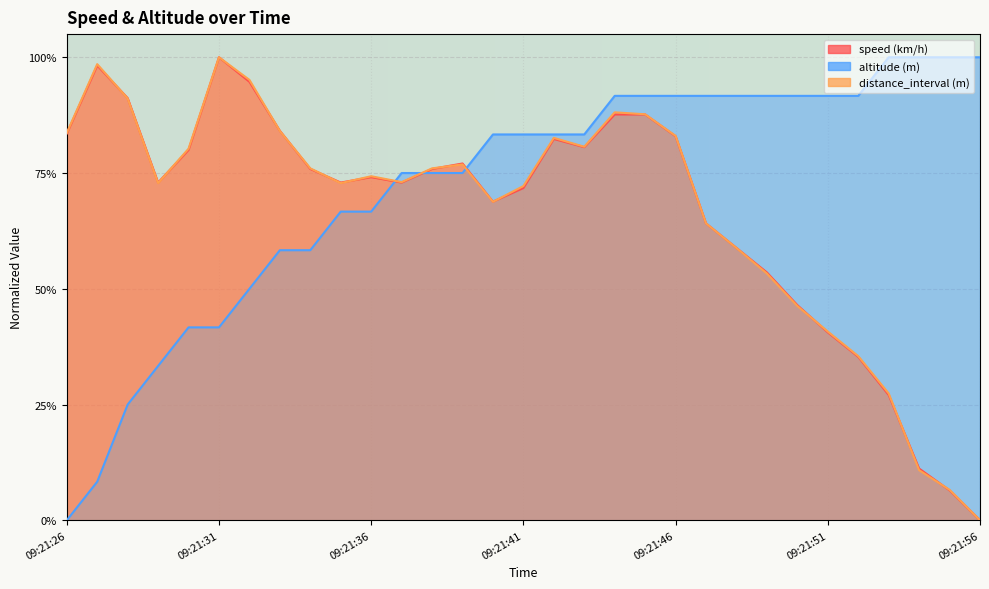

At which label does distance_interval (m) reach its peak?

09:21:31